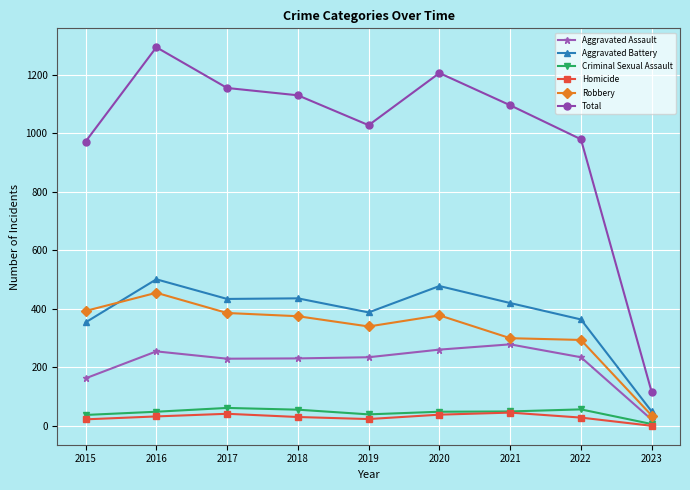

Is this an area chart (filled region under the line)?

No